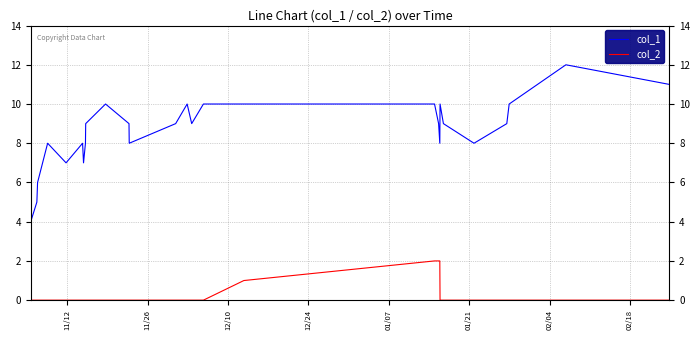

List the series in order of their overall mean, lowest first.

col_2, col_1